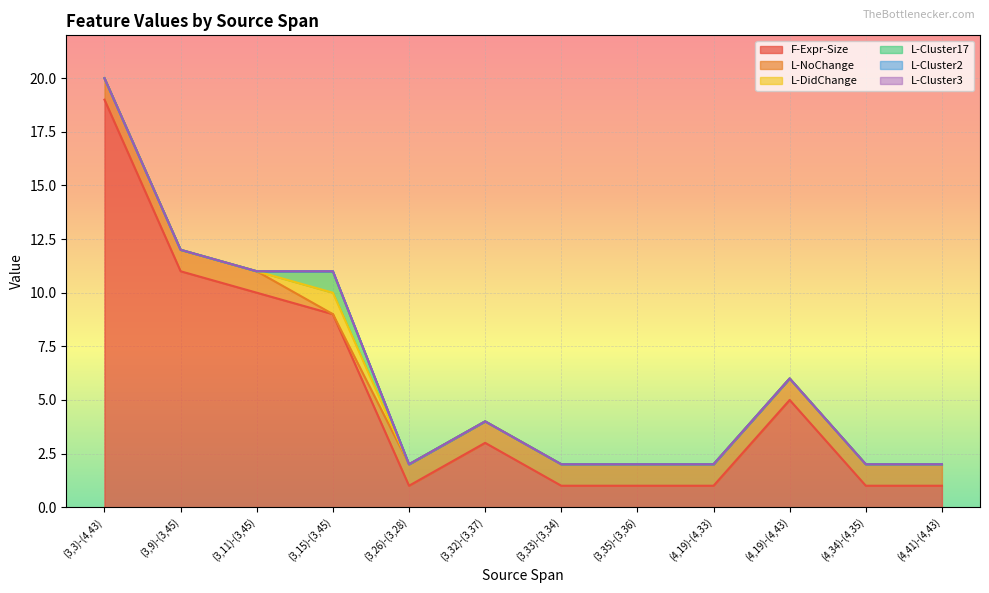

Which series has the largest range (max minus min)?

F-Expr-Size